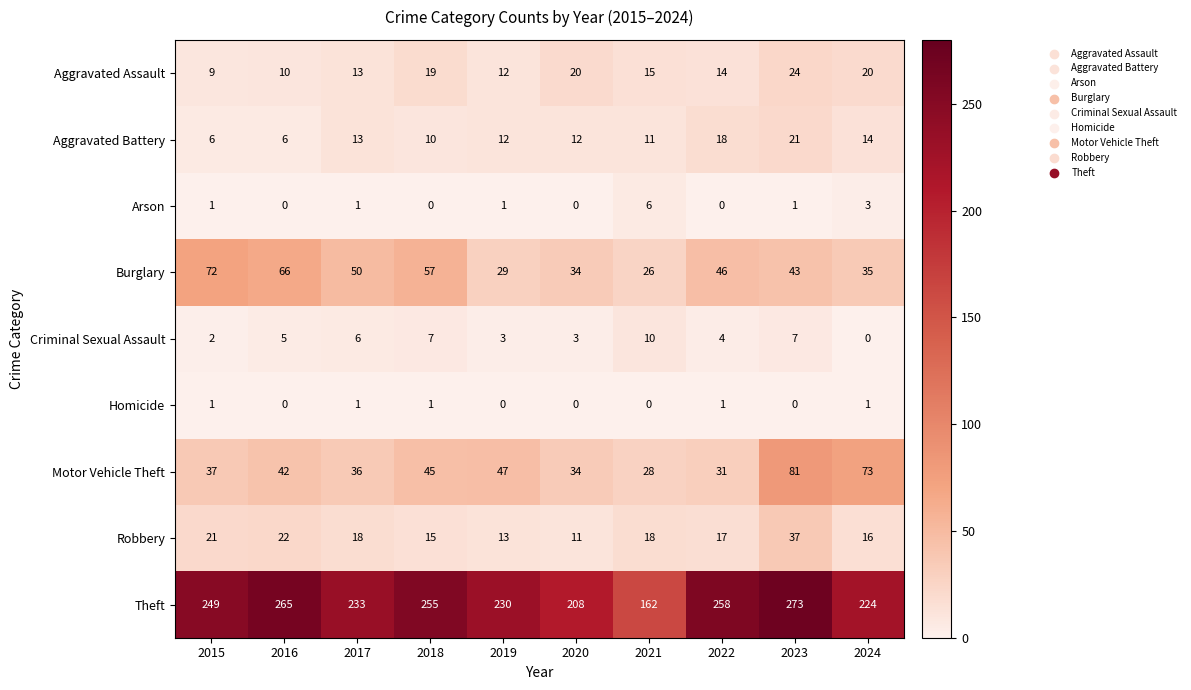

At which label does Criminal Sexual Assault reach its peak?

2021